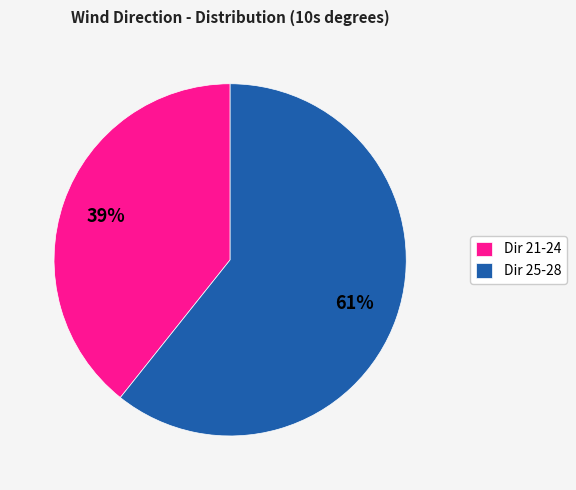

To the nearest percent, what portion does Dir 21-24 represent?

39%